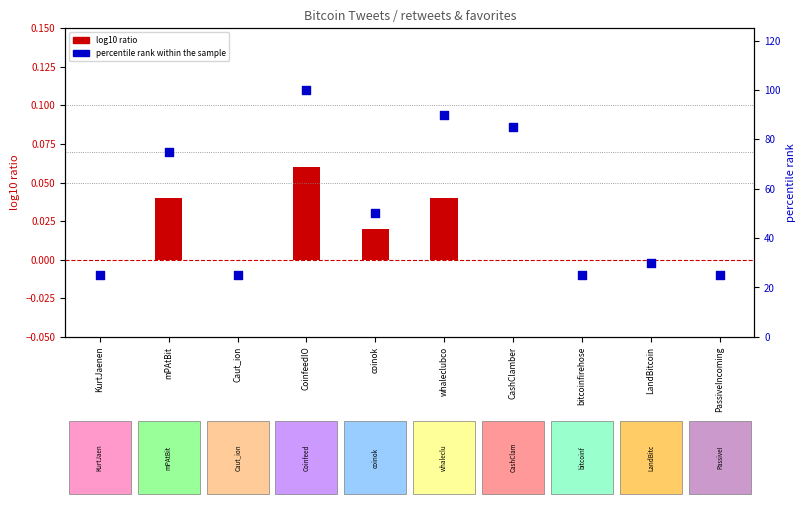

Which series reaches the maximum Y coordinate?

percentile rank within the sample